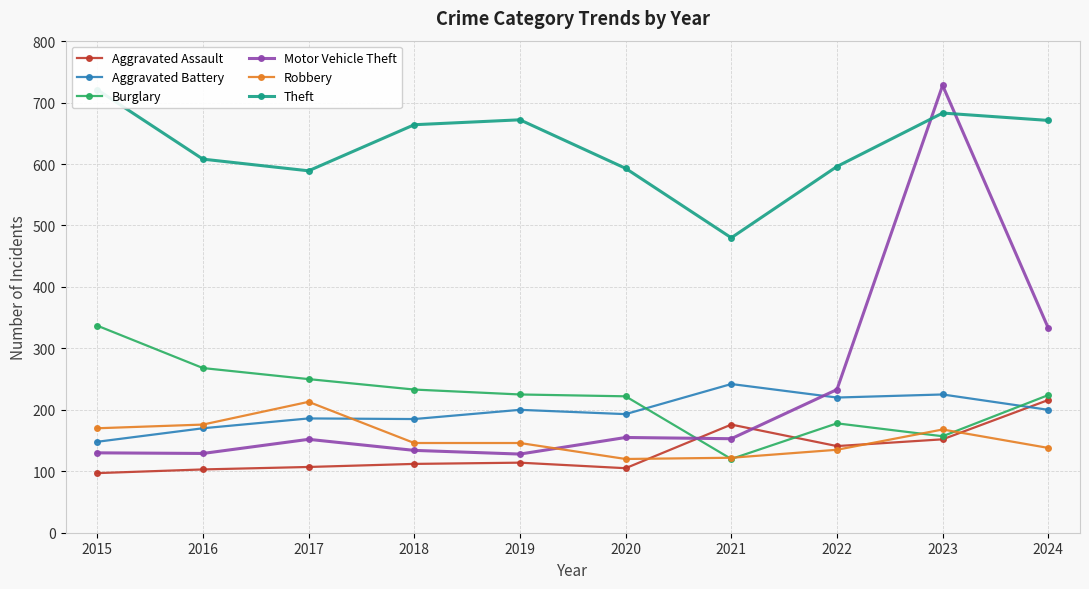

What are all the series names shown in the legend?

Aggravated Assault, Aggravated Battery, Burglary, Motor Vehicle Theft, Robbery, Theft